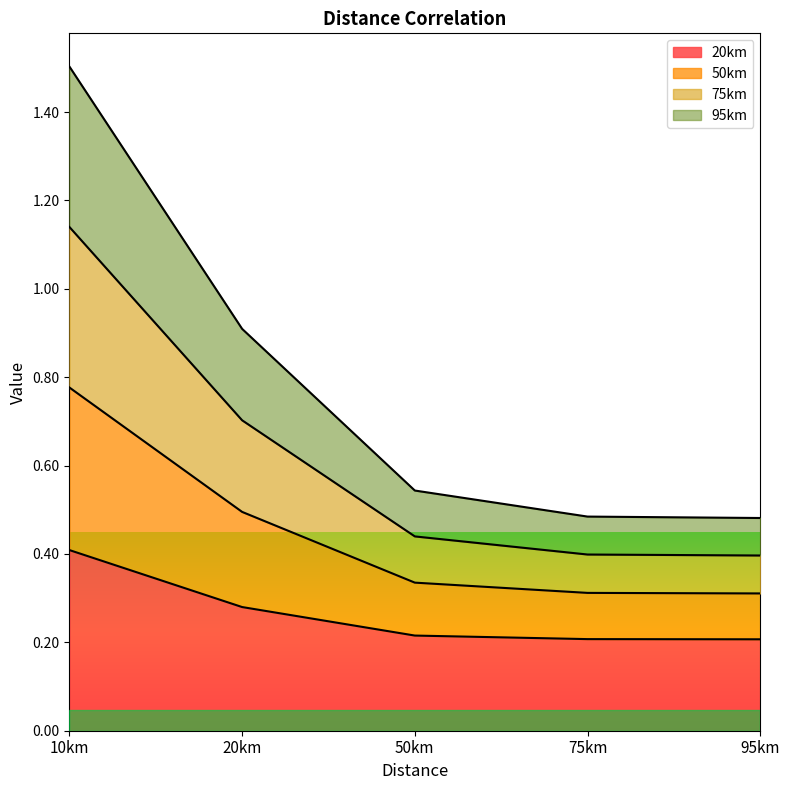

True or false: 95km and 75km intersect in this chart.

False